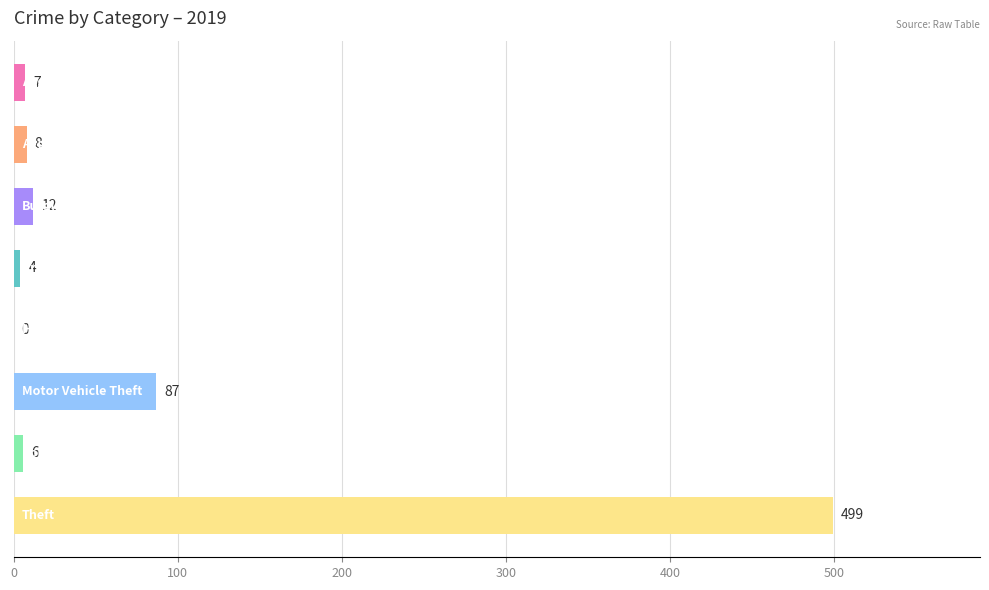

What is the greatest value displayed?

499